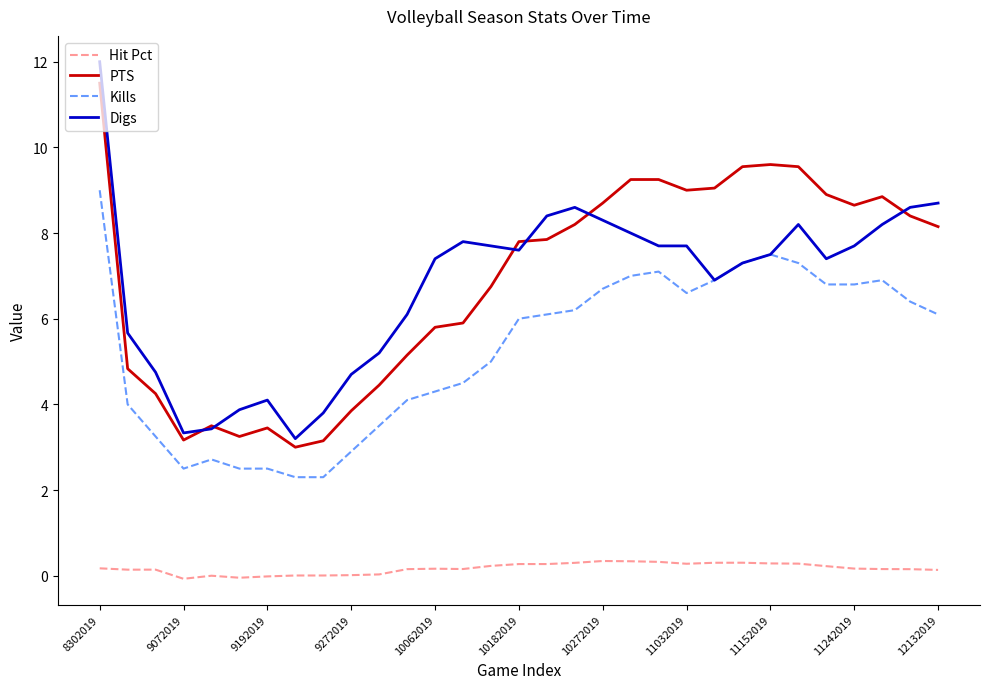

What is the greatest value displayed?

12.0